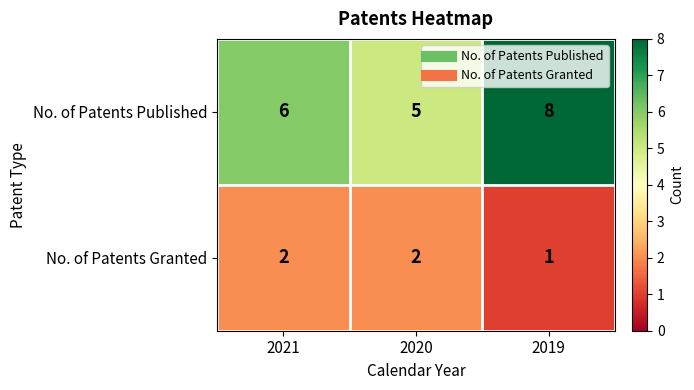

List the series in order of their overall mean, highest first.

No. of Patents Published, No. of Patents Granted